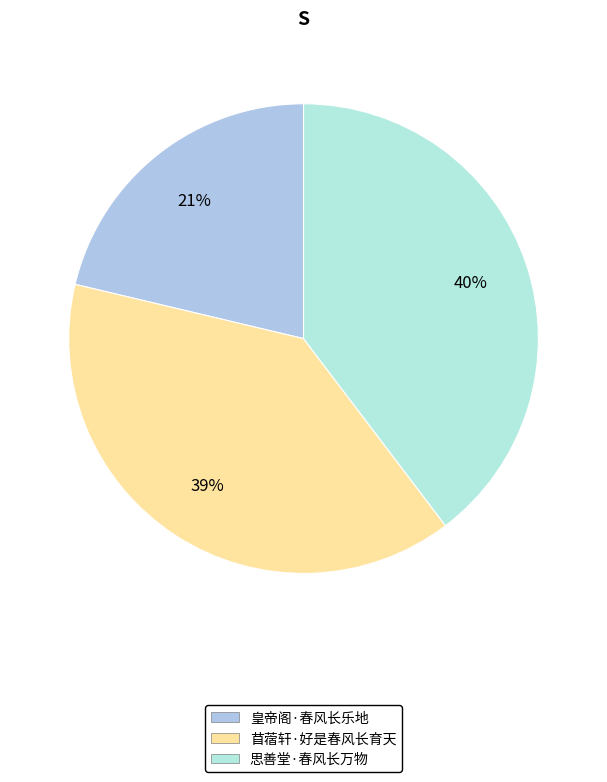

Rank the categories by value from highest to lowest.

思善堂·春风长万物, 苜蓿轩·好是春风长育天, 皇帝阁·春风长乐地